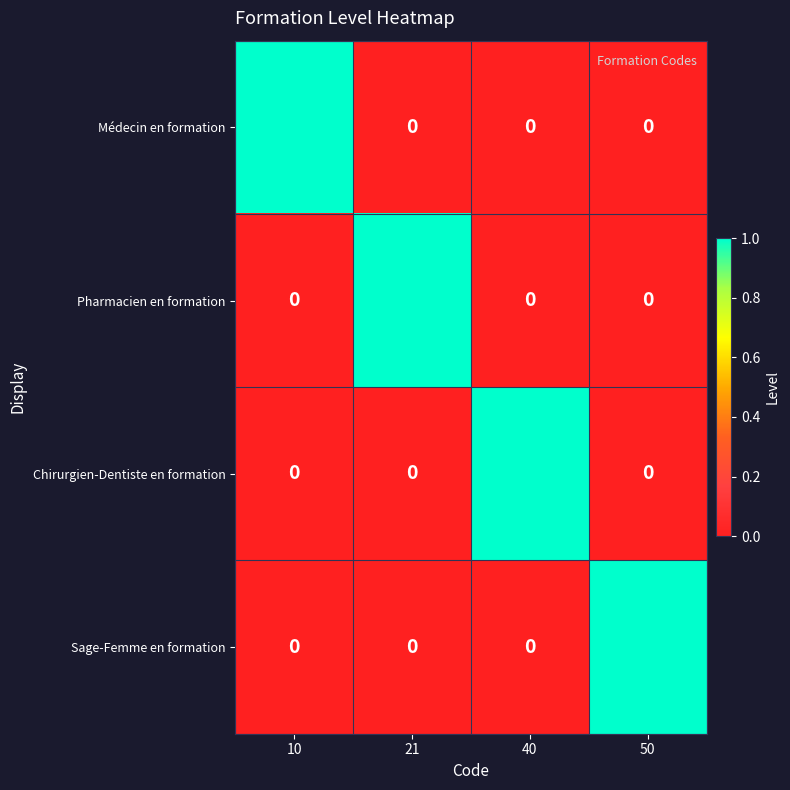

Is it true that Pharmacien en formation equals 0 at 10?

True